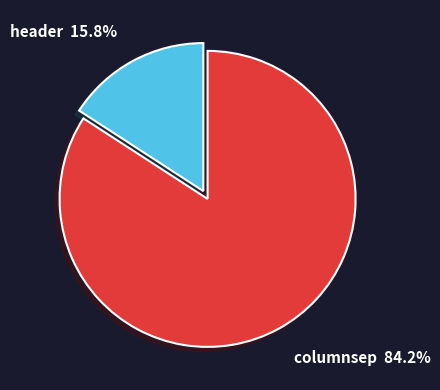

Does header represent more than half of the total?

No